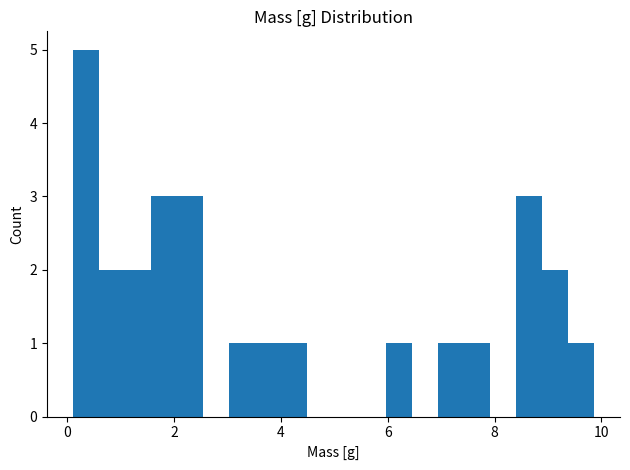

Read against the x-axis, roughly where is the centre of the tallest bar?

0.4